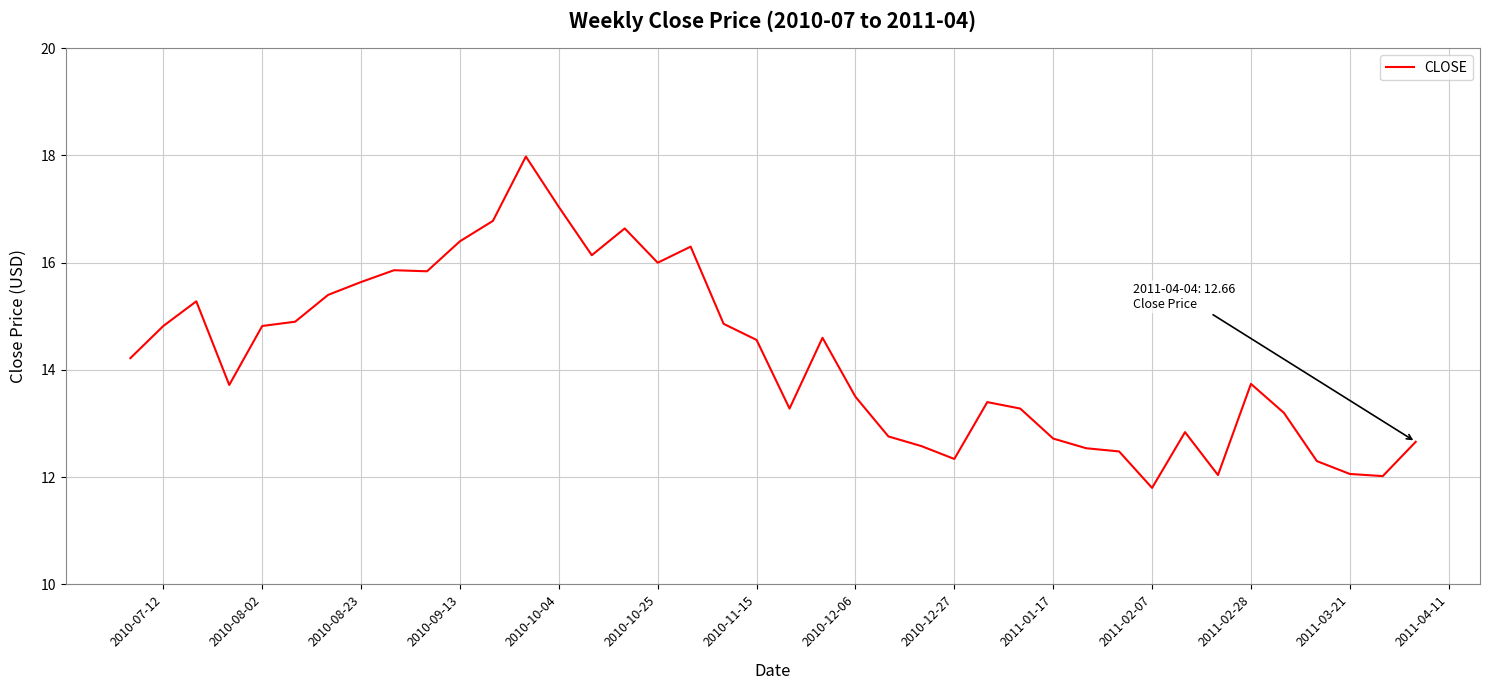

What is the difference between the maximum and second lowest values?

6.0